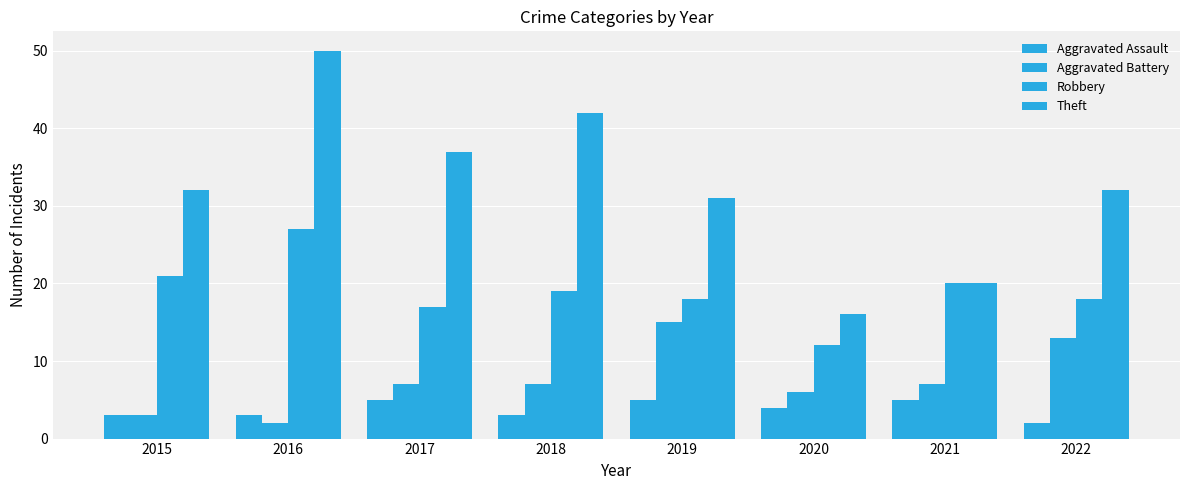

Reading left to right, list all the values displayed in this chart.

Aggravated Assault: 2015=3	2016=3	2017=5	2018=3	2019=5	2020=4	2021=5	2022=2
Aggravated Battery: 2015=3	2016=2	2017=7	2018=7	2019=15	2020=6	2021=7	2022=13
Robbery: 2015=21	2016=27	2017=17	2018=19	2019=18	2020=12	2021=20	2022=18
Theft: 2015=32	2016=50	2017=37	2018=42	2019=31	2020=16	2021=20	2022=32